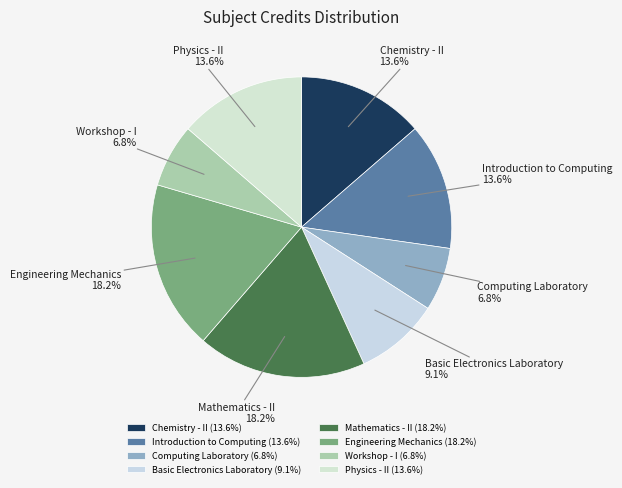

Approximately how many times larger is the value at Workshop - I compared to Mathematics - II?

0.4